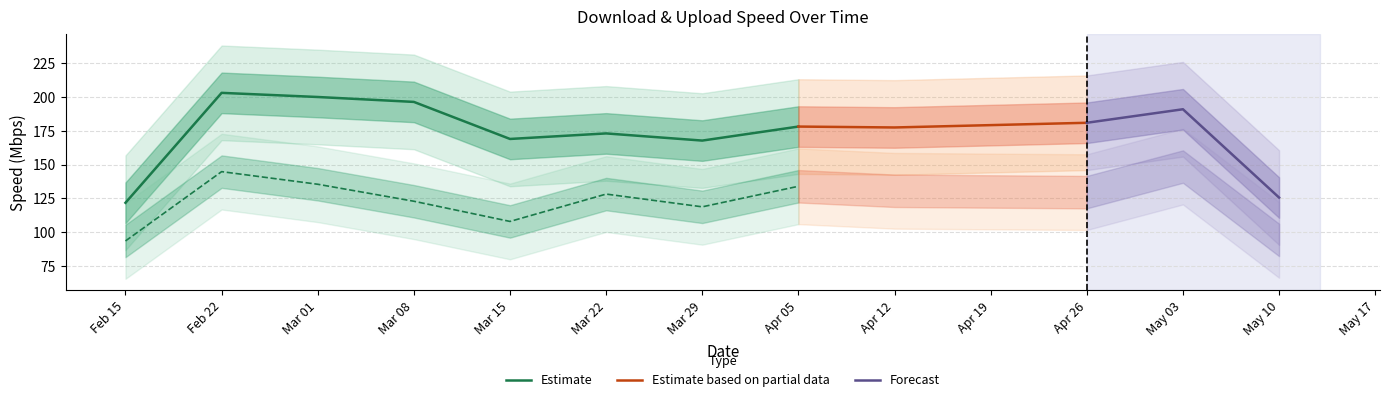

Does the chart have visible grid lines?

Yes